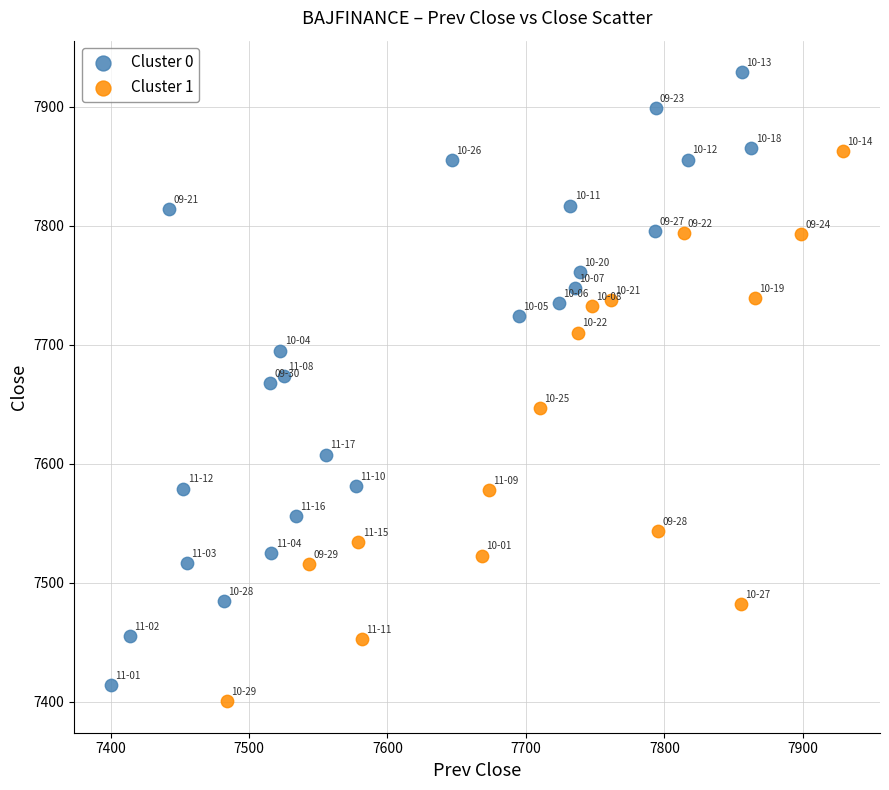

Which series contains the highest Y value?

Cluster 0